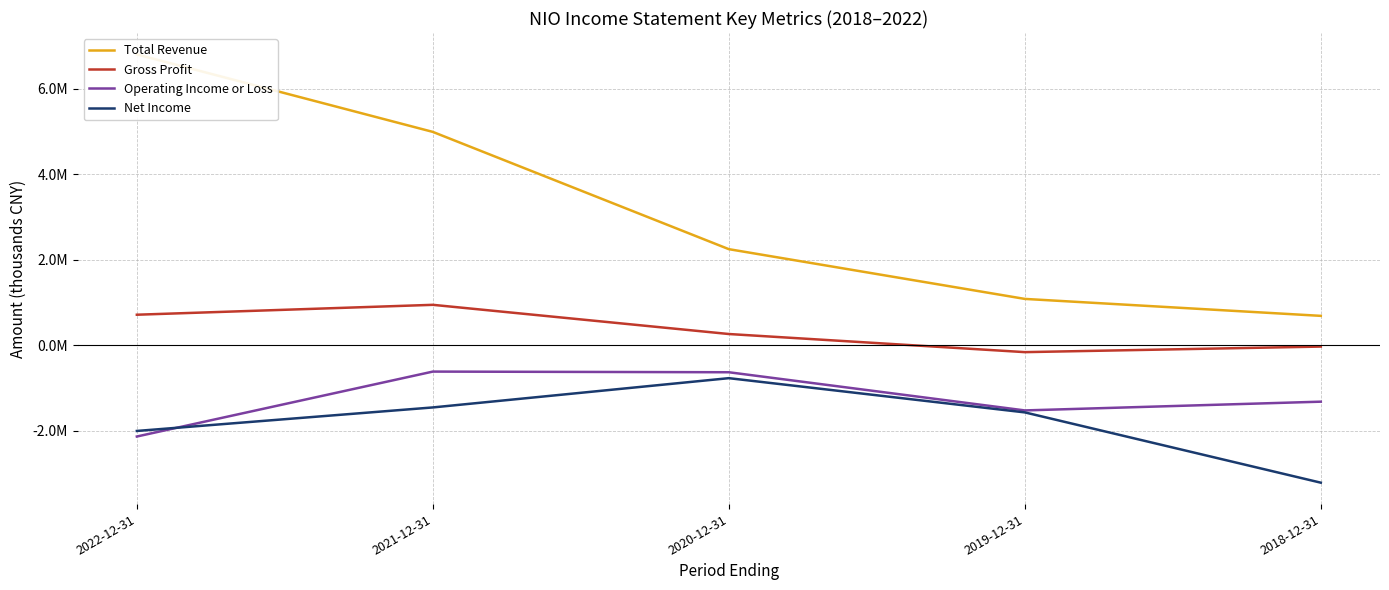

What value does the Gross Profit series have at 2019-12-31, to the nearest 100?

-165500